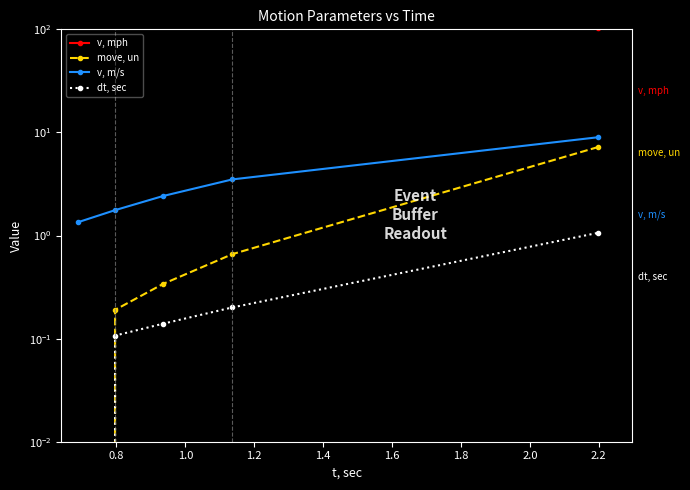

Is it true that v, m/s equals 0.6 at 1.0?

False